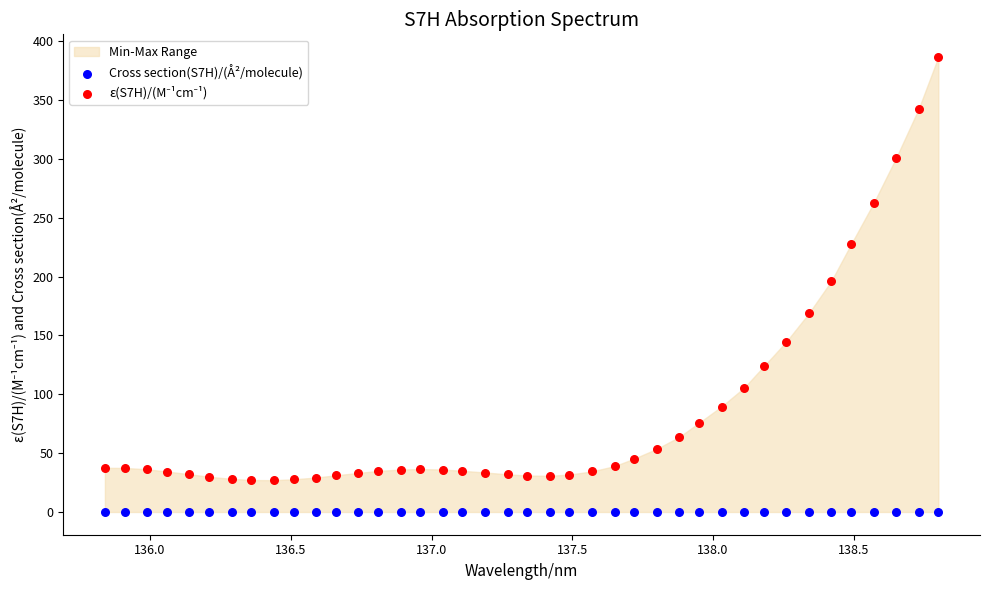

Which series reaches the minimum Y coordinate?

Cross section(S7H)/(Å²/molecule)